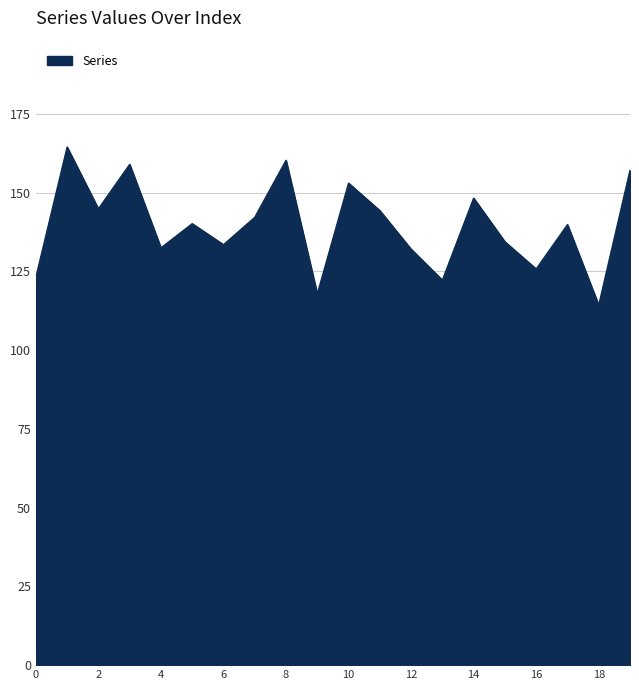

What is the minimum value shown in the chart?

114.3